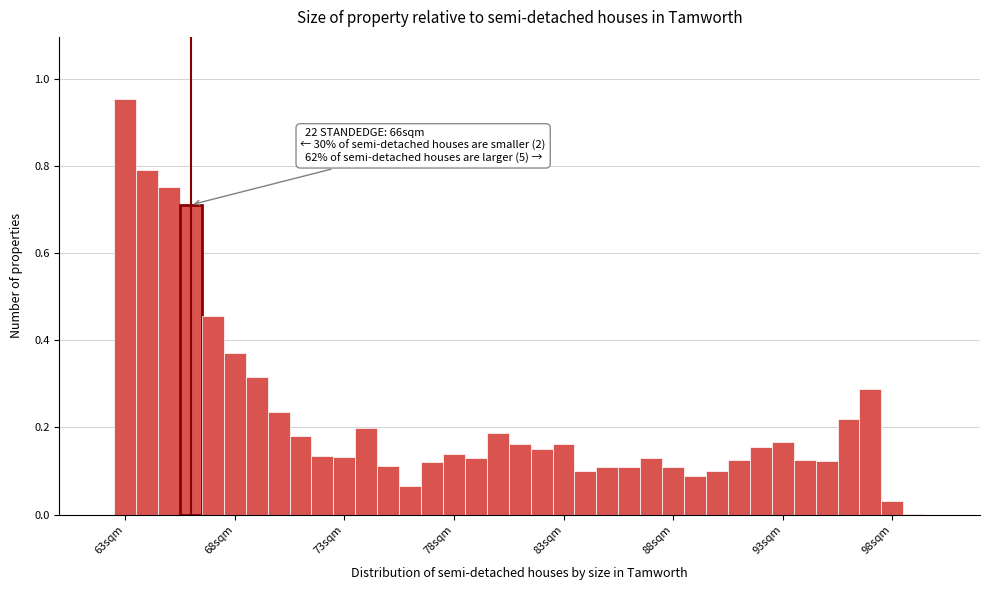

Around what value on the x-axis is the tallest bar? Give the approximate position of its centre, as read against the axis.

63.0